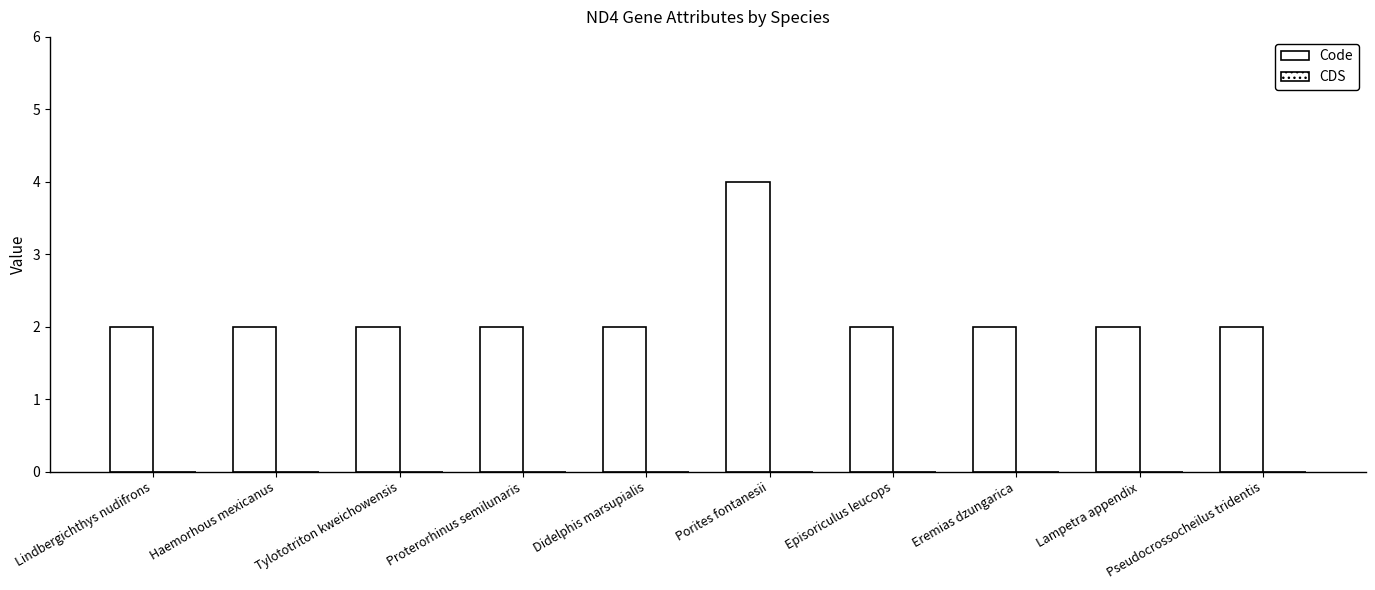

How many bars are there in total?

10